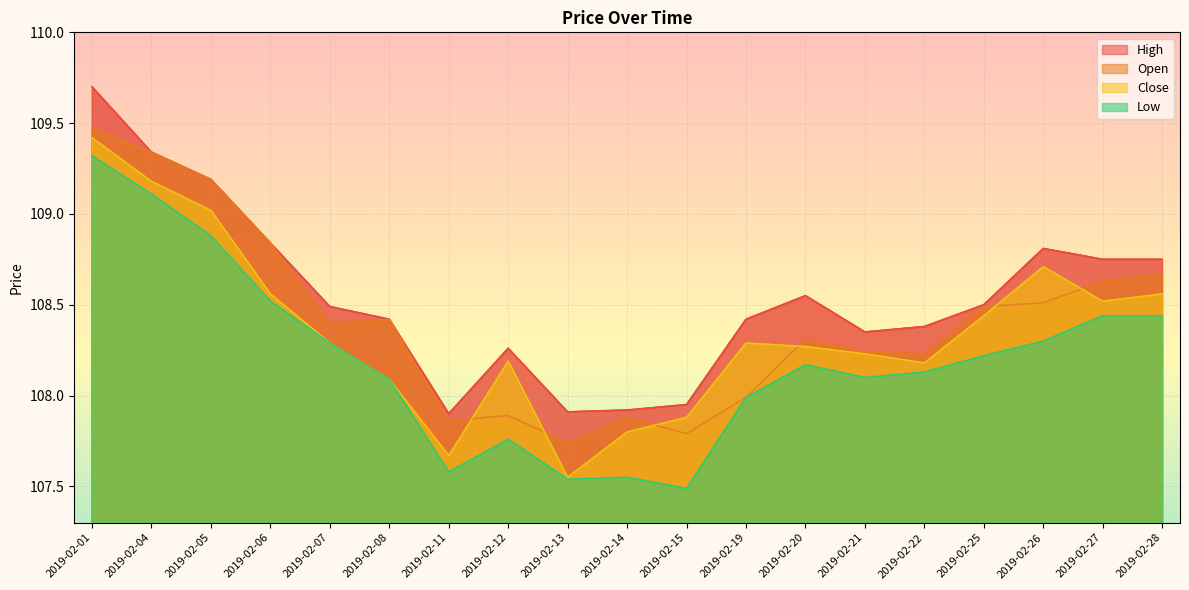

How many lines are shown in the chart?

4